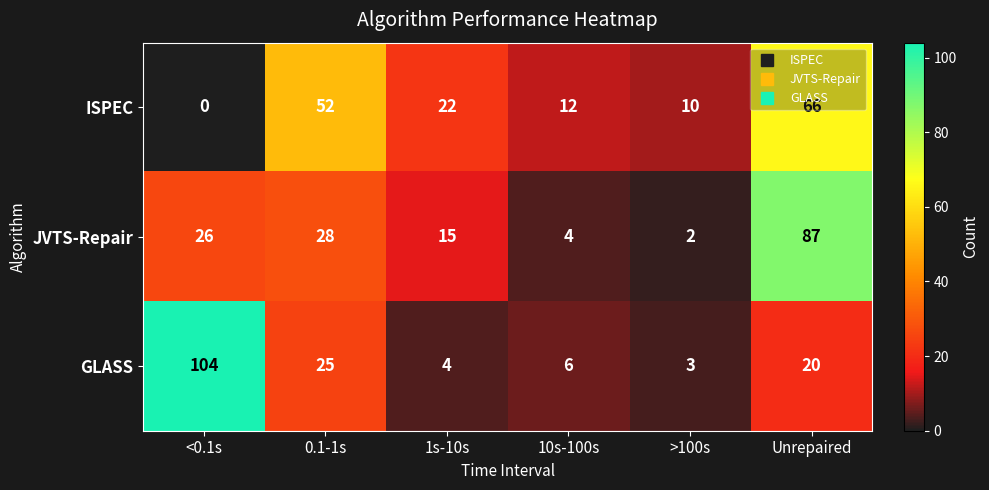

What is the approximate value of JVTS-Repair at 0.1-1s?

28